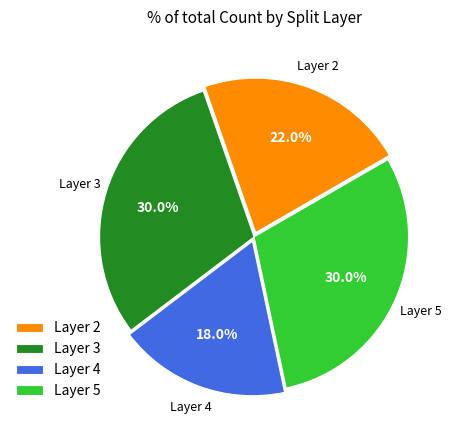

Does any single category account for the majority?

No